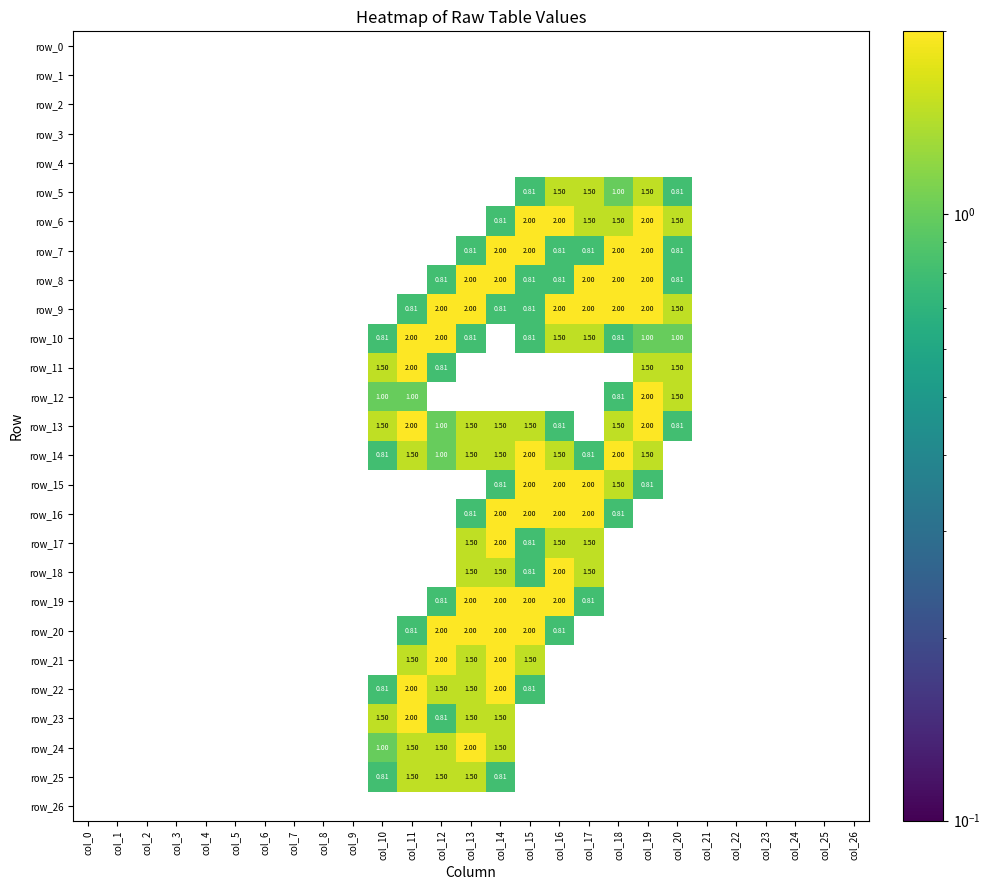

What is the total value across all series at col_12?

17.7